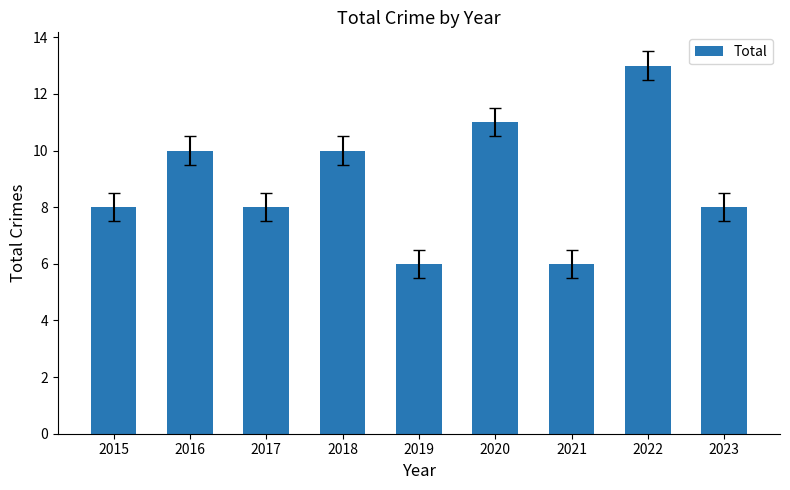

Reading left to right, list all the values displayed in this chart.

2015=8	2016=10	2017=8	2018=10	2019=6	2020=11	2021=6	2022=13	2023=8